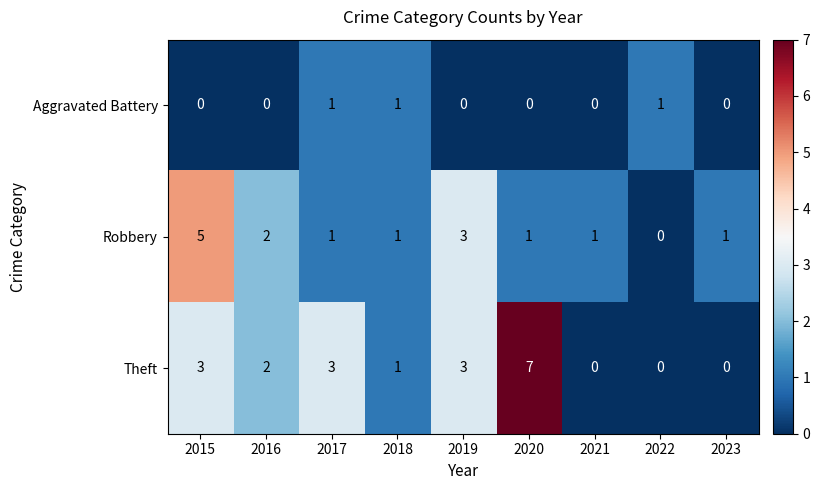

What is the total value across all series at 2018?

3